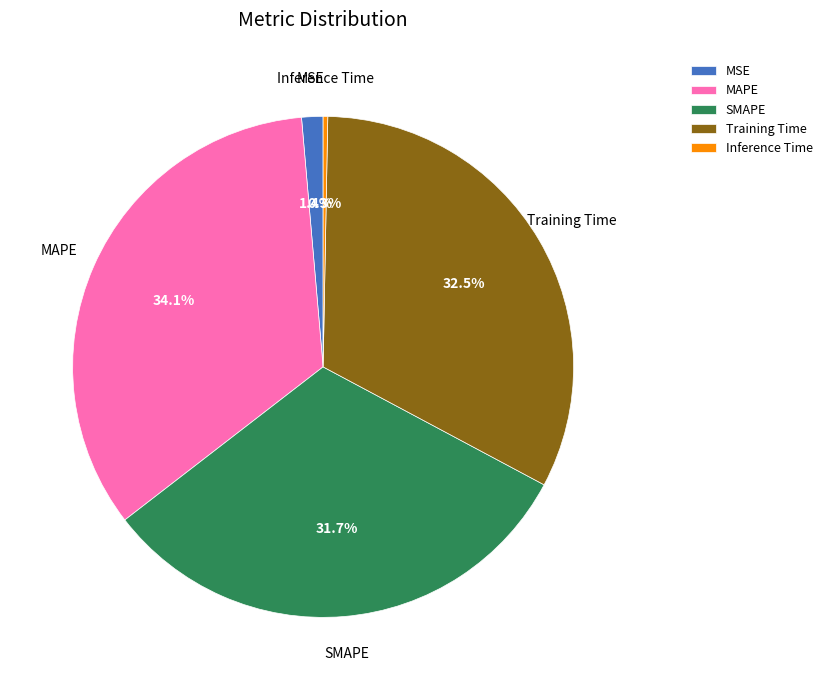

Is the sum of SMAPE and MAPE greater than half?

Yes